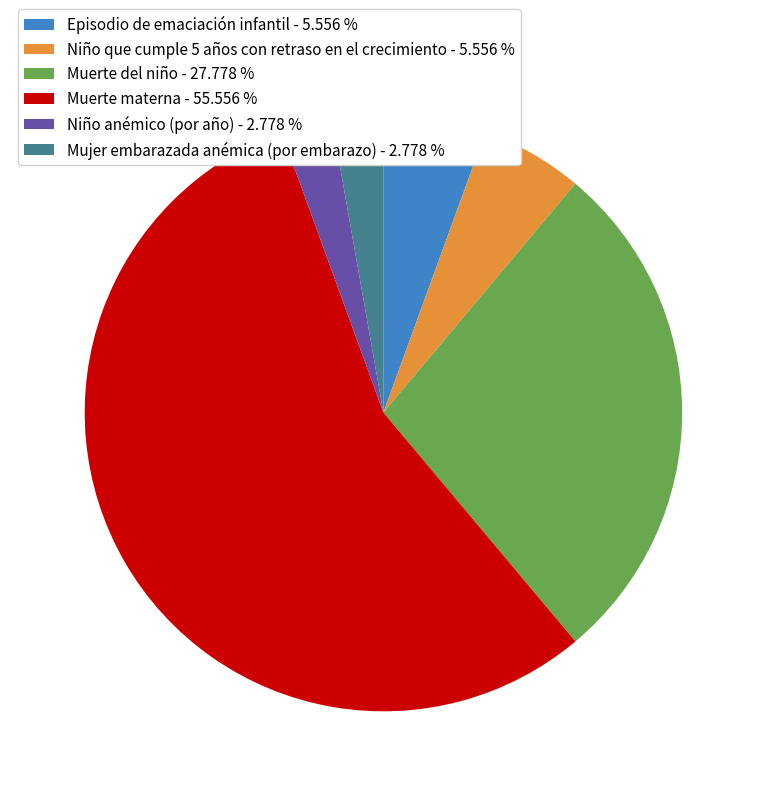

What is the ratio of the value at Niño que cumple 5 años con retraso en el crecimiento - 5.556 % to the value at Niño anémico (por año) - 2.778 %?

2.0